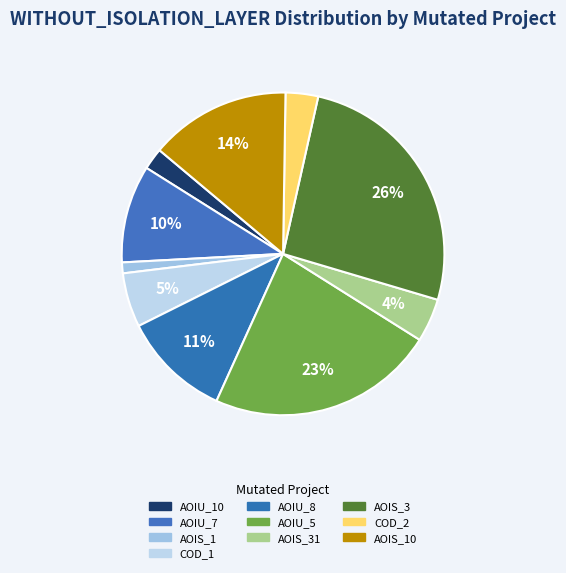

To the nearest percent, what is the difference between the DailyLimit.Account.COD_2 and DailyLimit.Account.AOIU_7 slice percentages?

7%